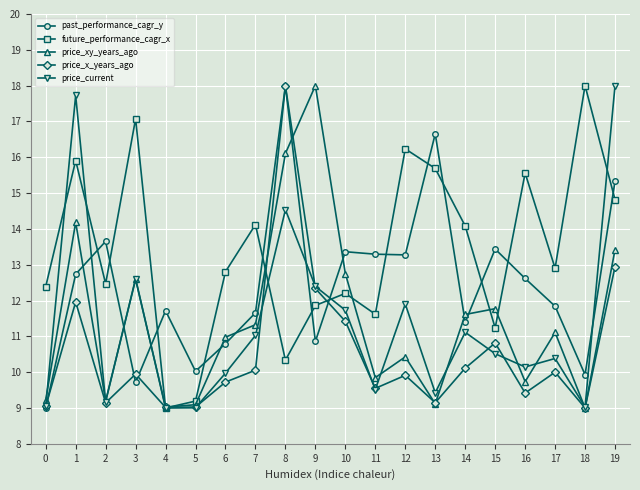

How many lines are shown in the chart?

5